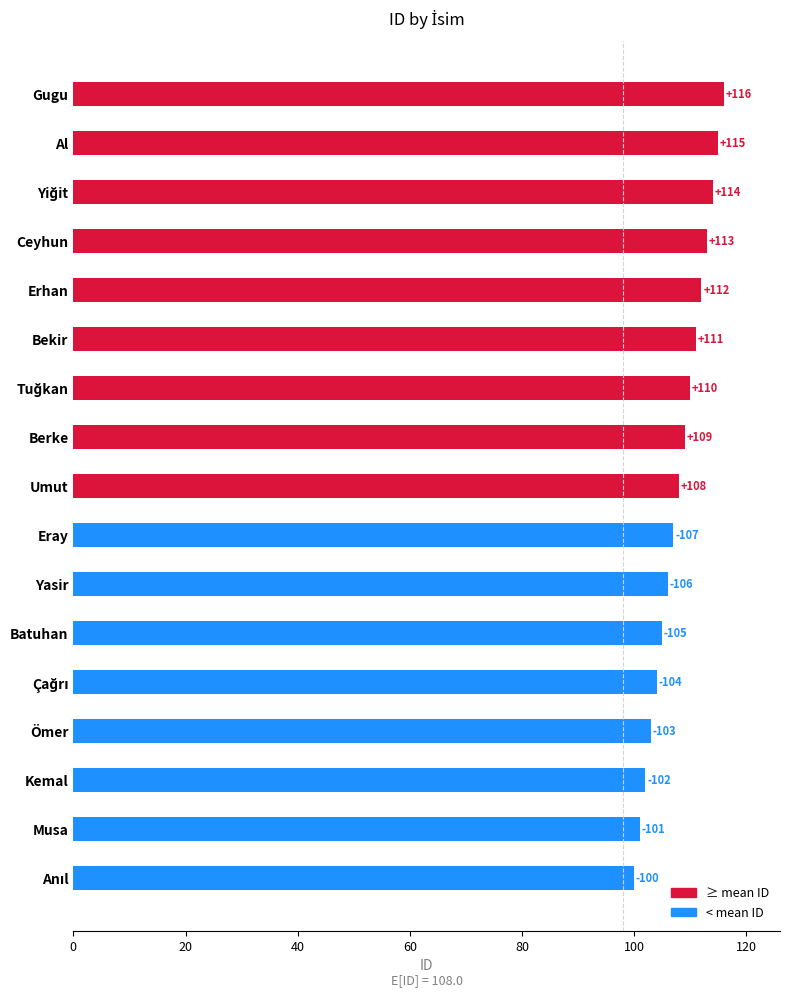

True or false: the data shows 113 at Ceyhun.

True